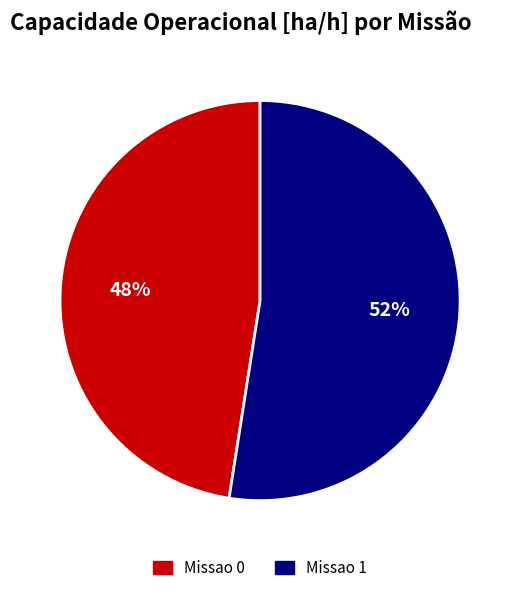

Which slice represents more than half of the pie?

Missao 1